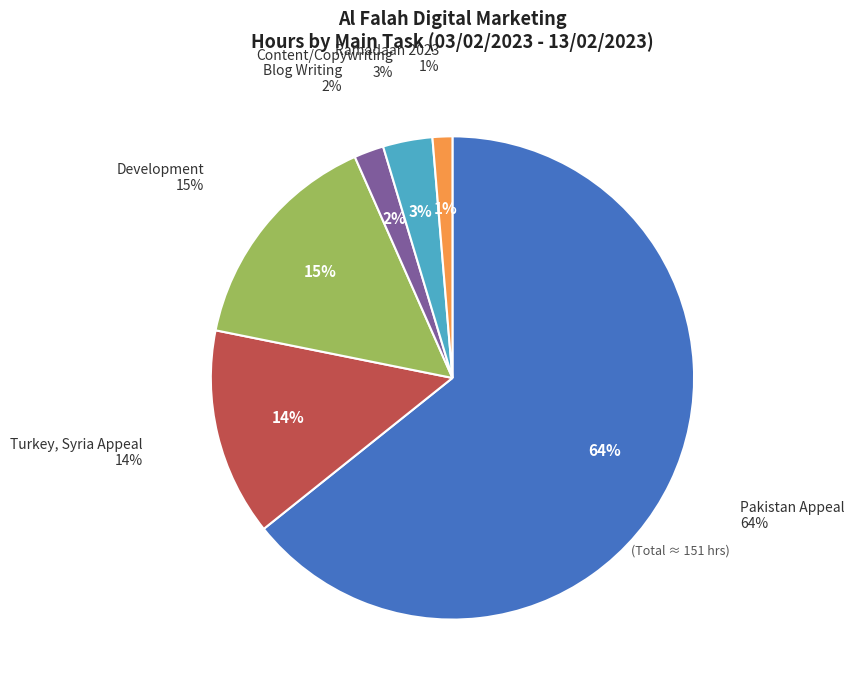

What is the largest slice in the pie chart?

Pakistan Appeal